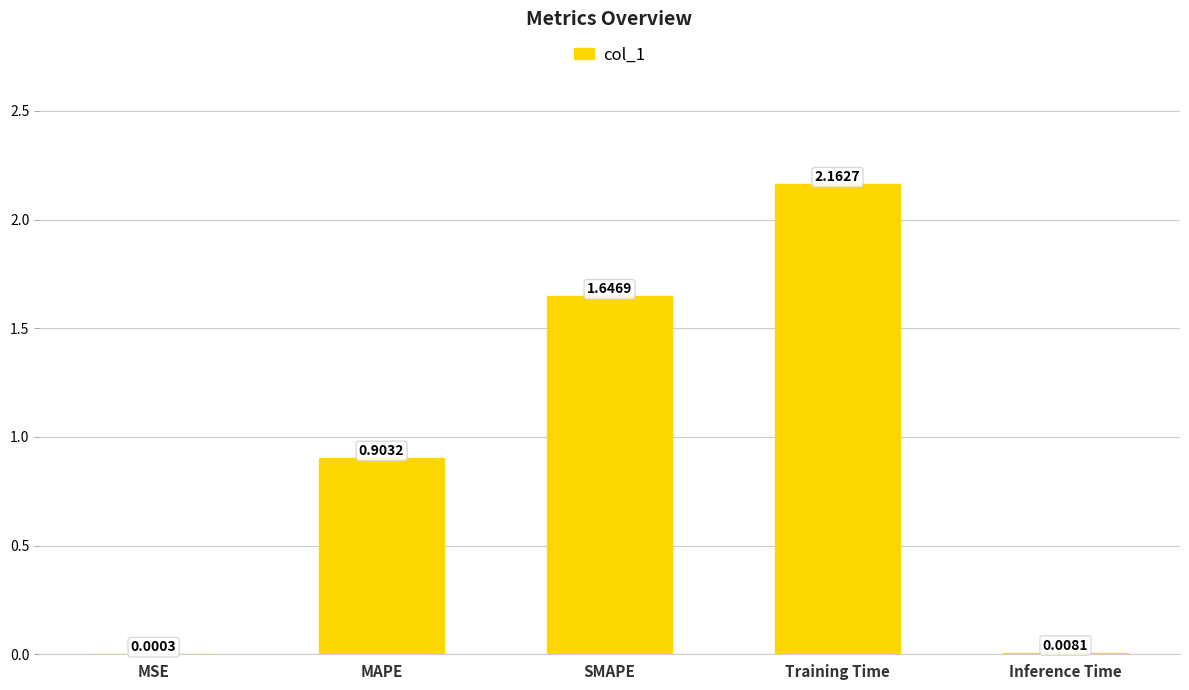

Which label corresponds to the largest value in the chart?

Training Time